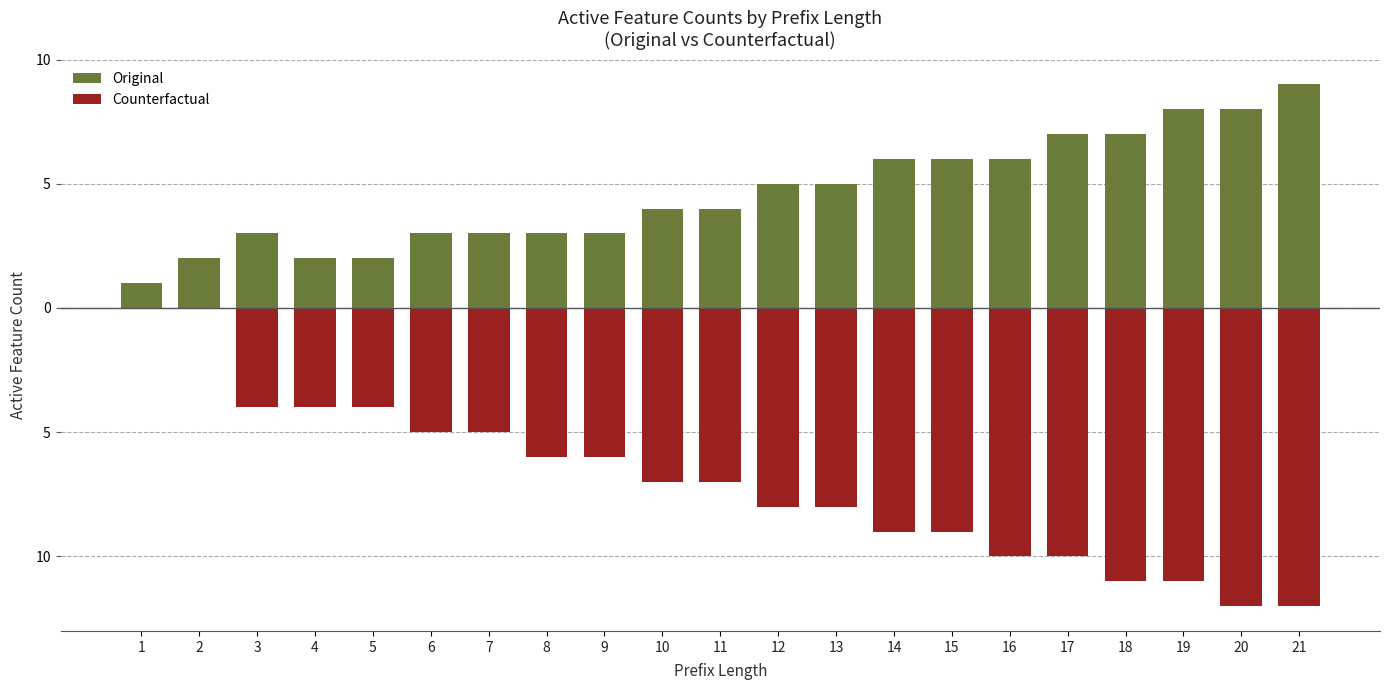

How many data points in Counterfactual are above -7?

9